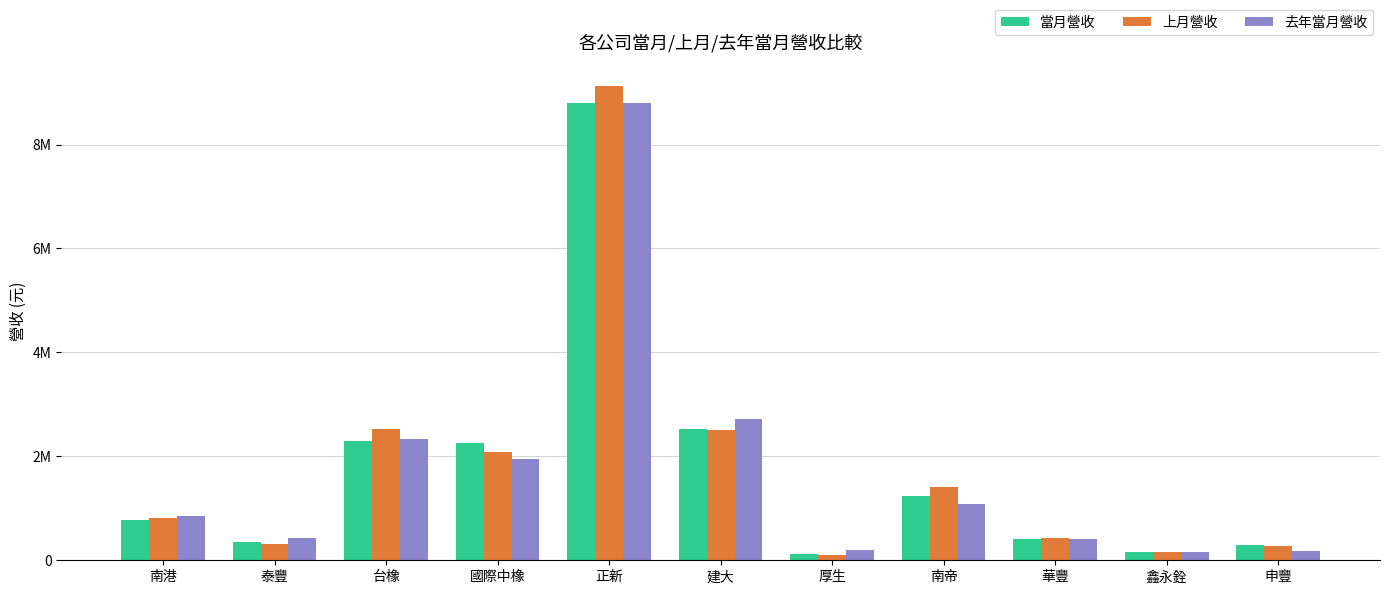

What value does the 當月營收 series have at 申豐, to the nearest 10?

292690